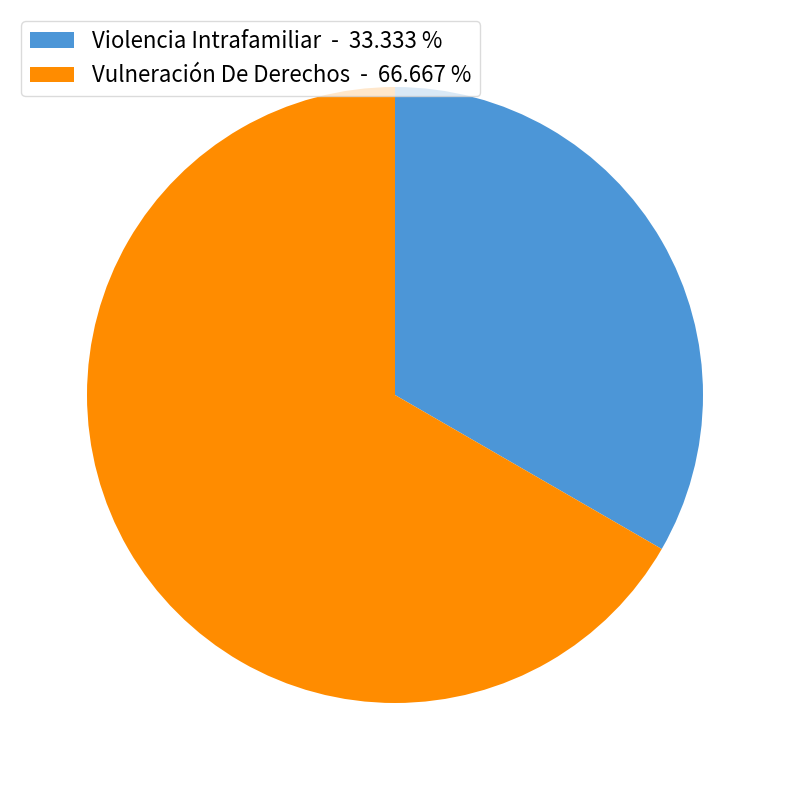

How many segments does this pie chart have?

2